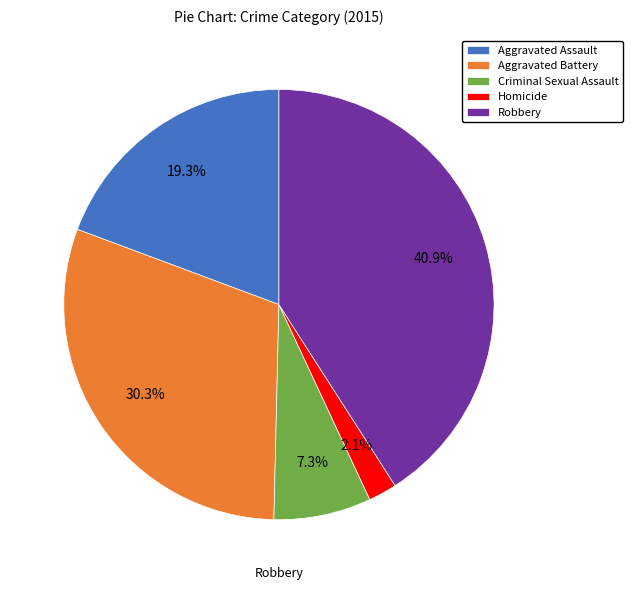

Which slice is the smallest?

Homicide